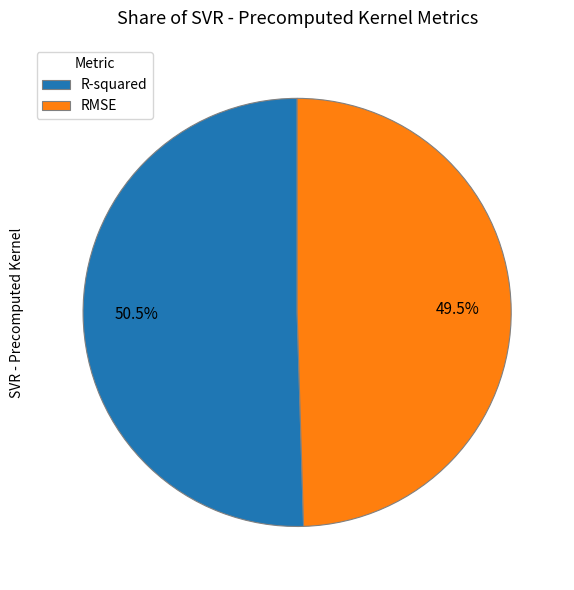

Do R-squared and RMSE together represent more than half of the pie?

Yes